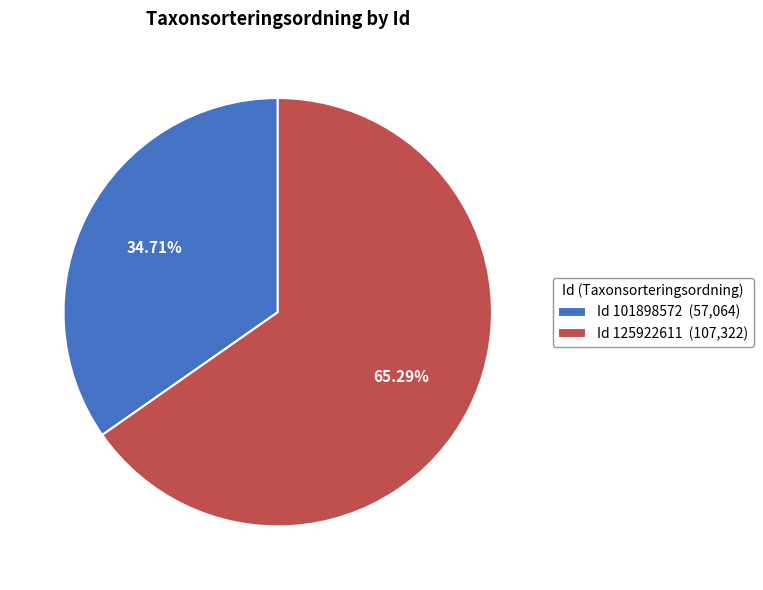

To the nearest percent, what is the average slice percentage?

50%